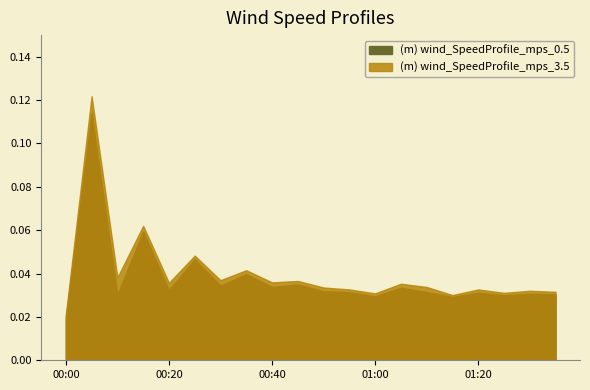

What is the label of the 6th point from the left?

00:25